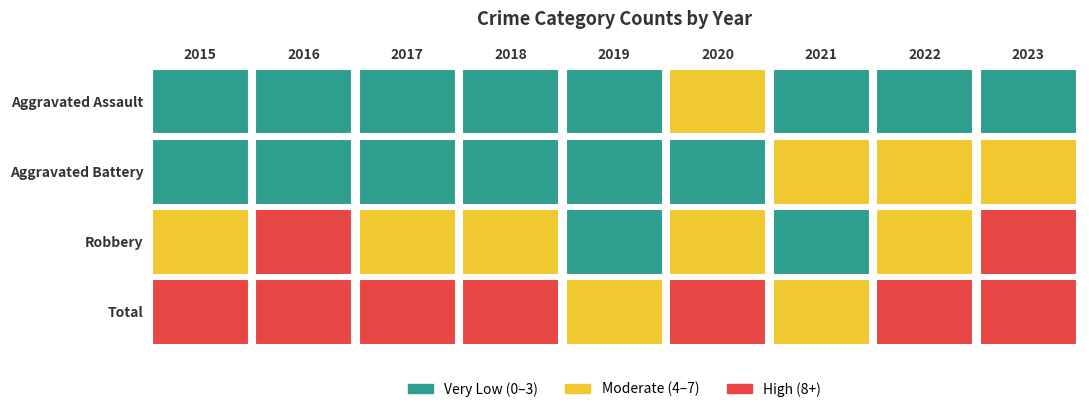

Which has a higher value, 2015 or 2019?

2019